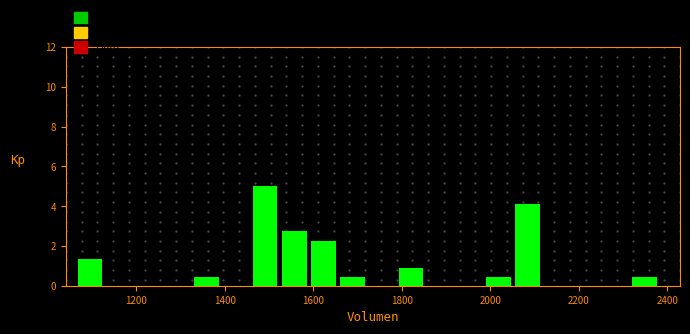

Read against the x-axis, roughly where is the centre of the tallest bar?

1500